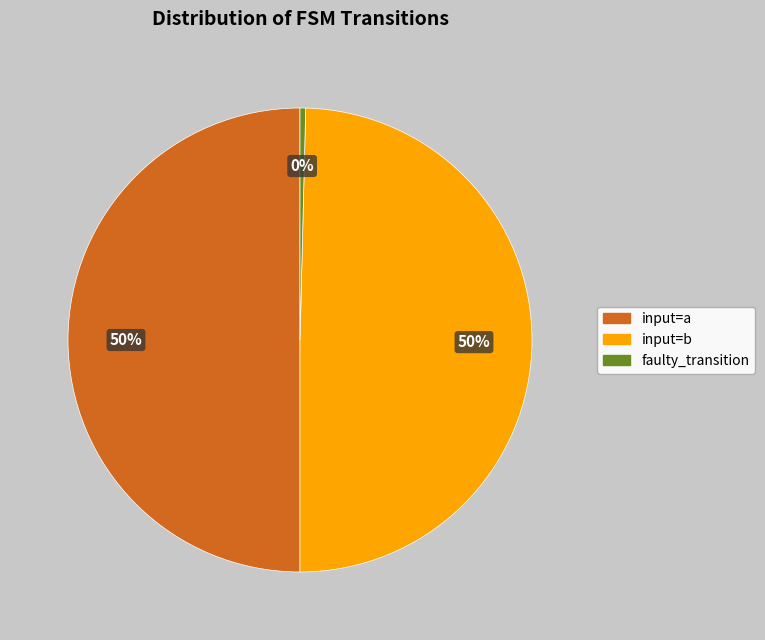

True or false: input=a accounts for 41% of the total.

False